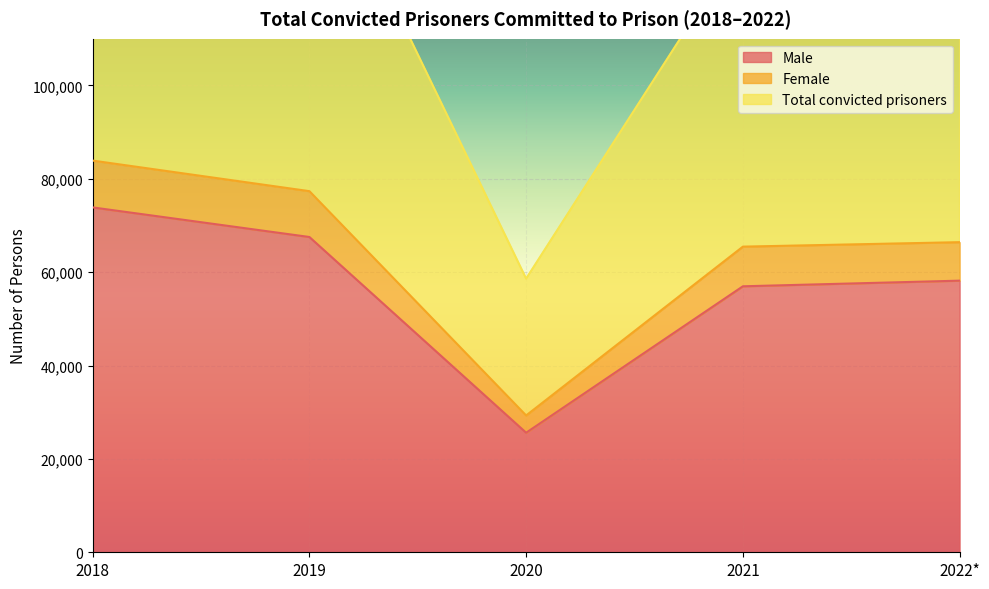

Rank the series at 2020 from lowest to highest value.

Male, Female, Total convicted prisoners